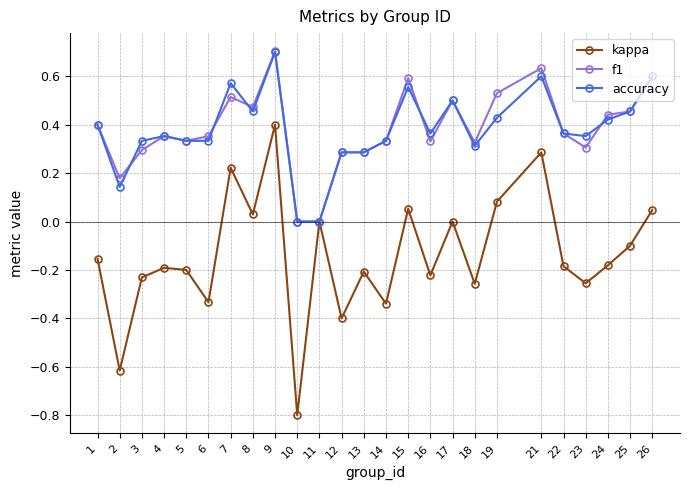

Which series changed the most between 14 and 17?

kappa